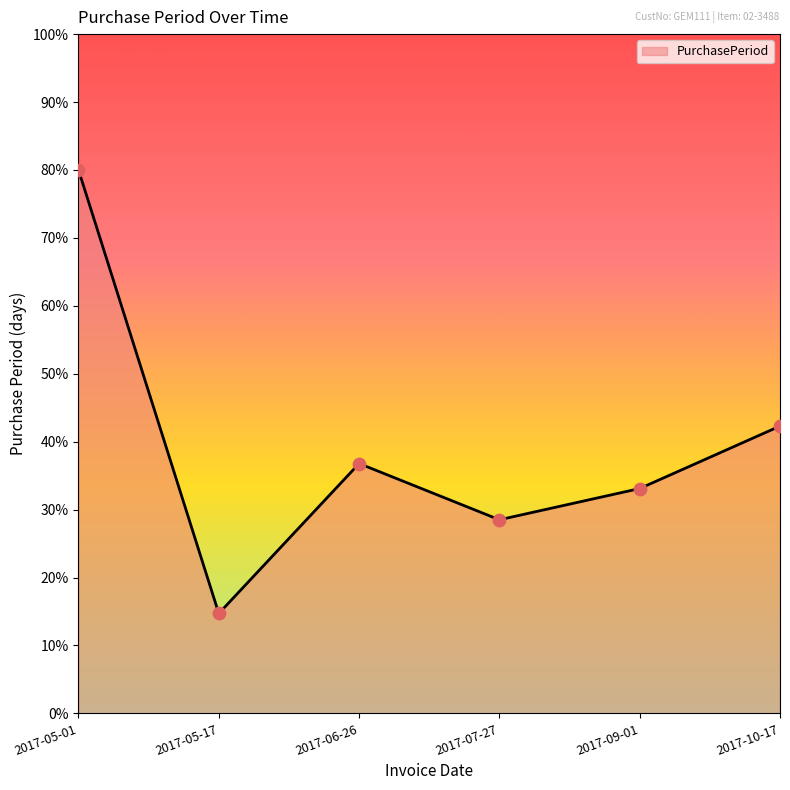

Approximately how many times larger is the value at 2017-09-01 compared to 2017-07-27?

1.2